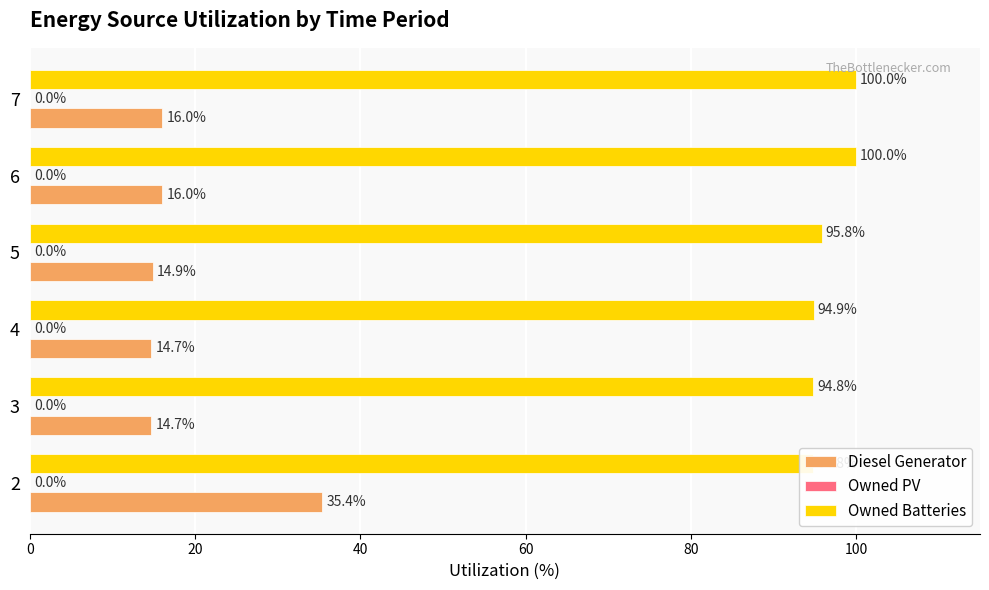

What is the greatest value displayed?

100.0